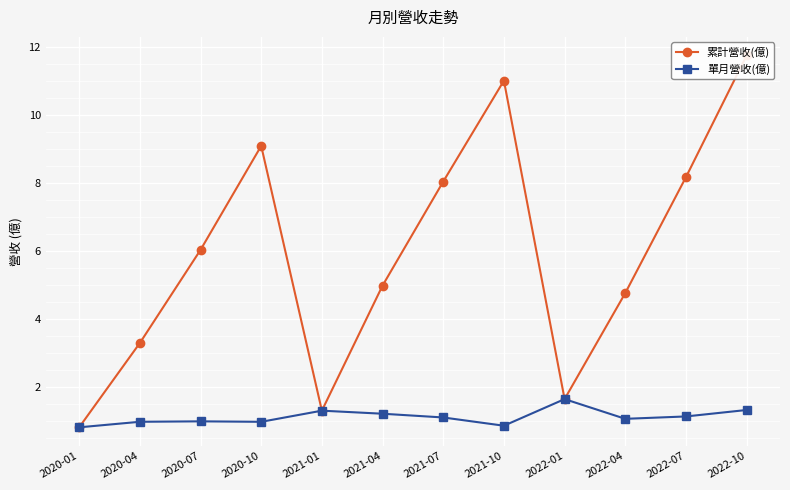

What is the difference between the 單月營收(億) values at 2022-04 and 2020-01?

0.2